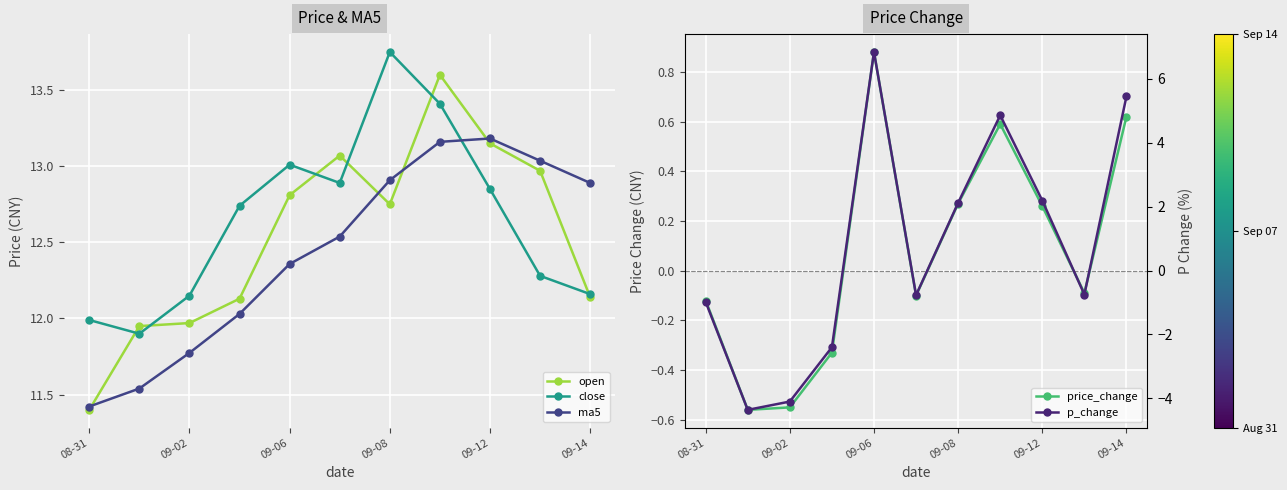

How many times do ma5 and close cross each other?

1